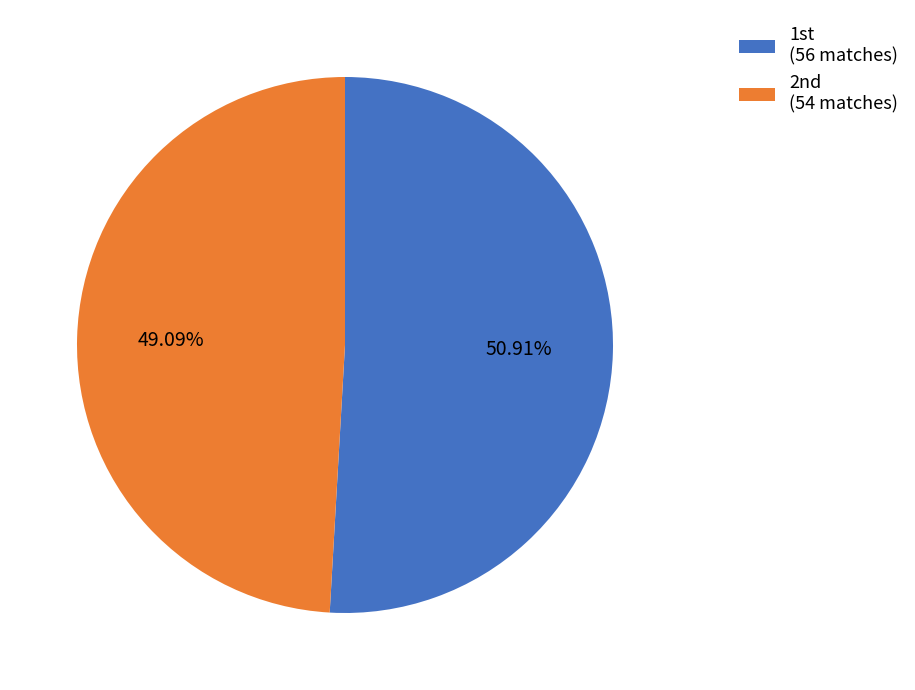

Count the number of slices in the pie.

2